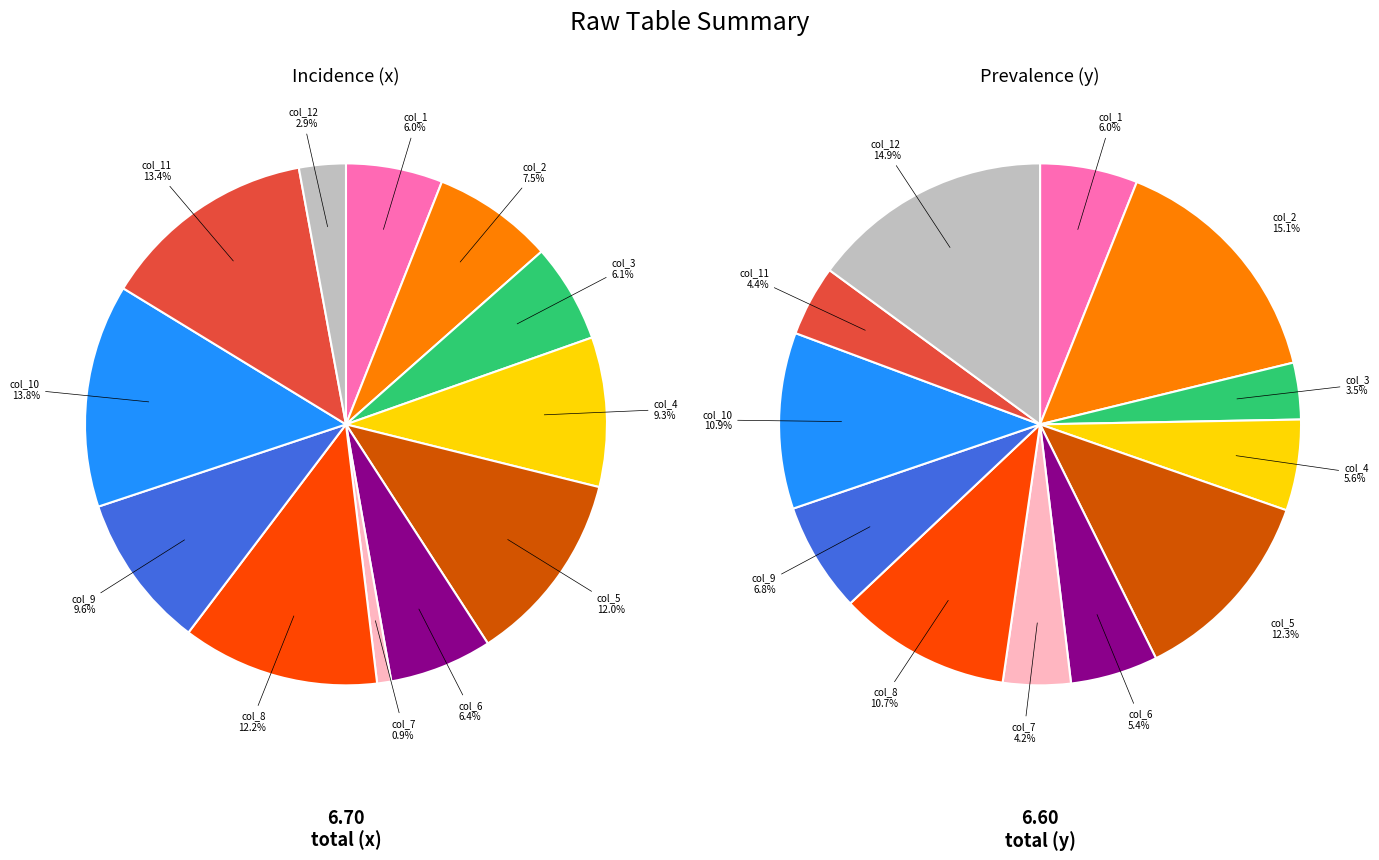

What is the largest slice in the pie chart?

col_2